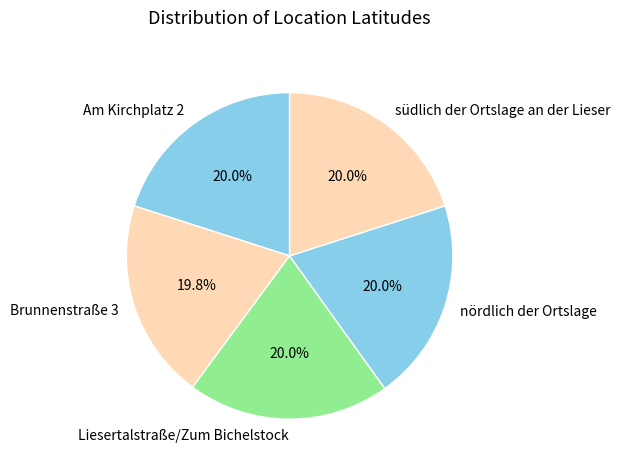

Is there any slice that represents more than half of the pie?

No